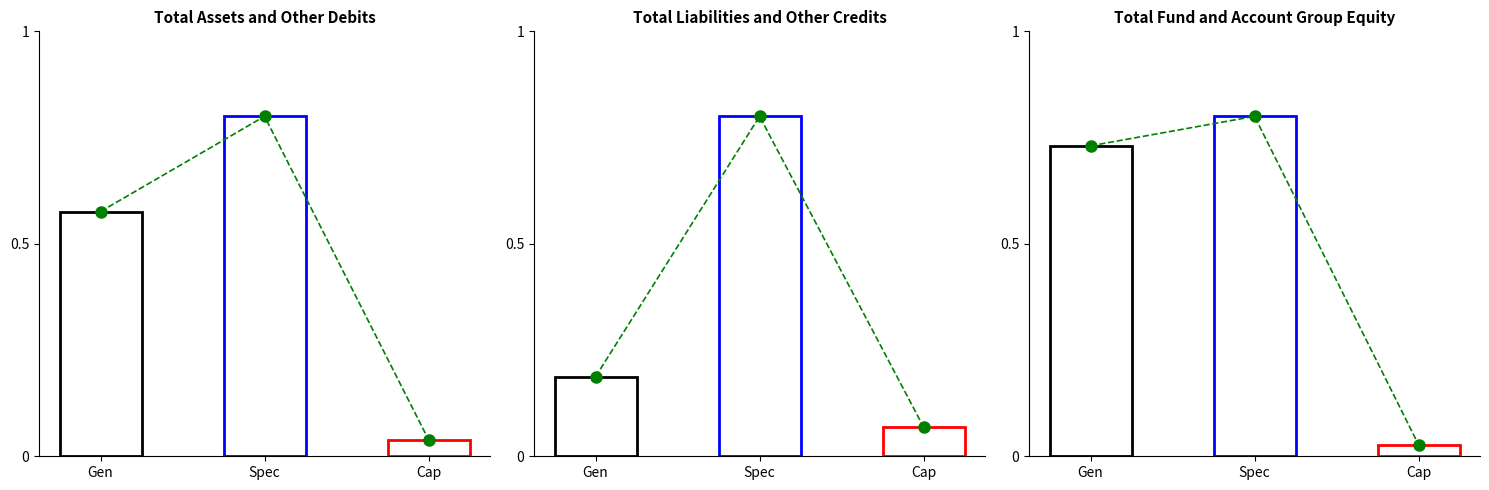

What is the label of the 3rd bar from the left?

Cap